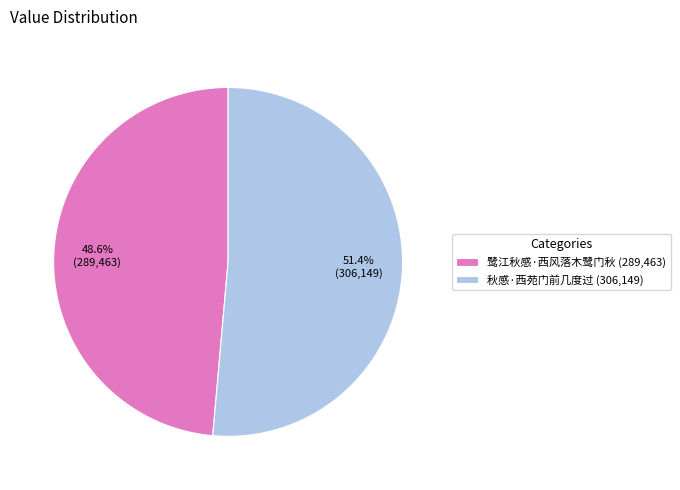

What is the smallest slice in the pie chart?

鹭江秋感·西风落木鹭门秋